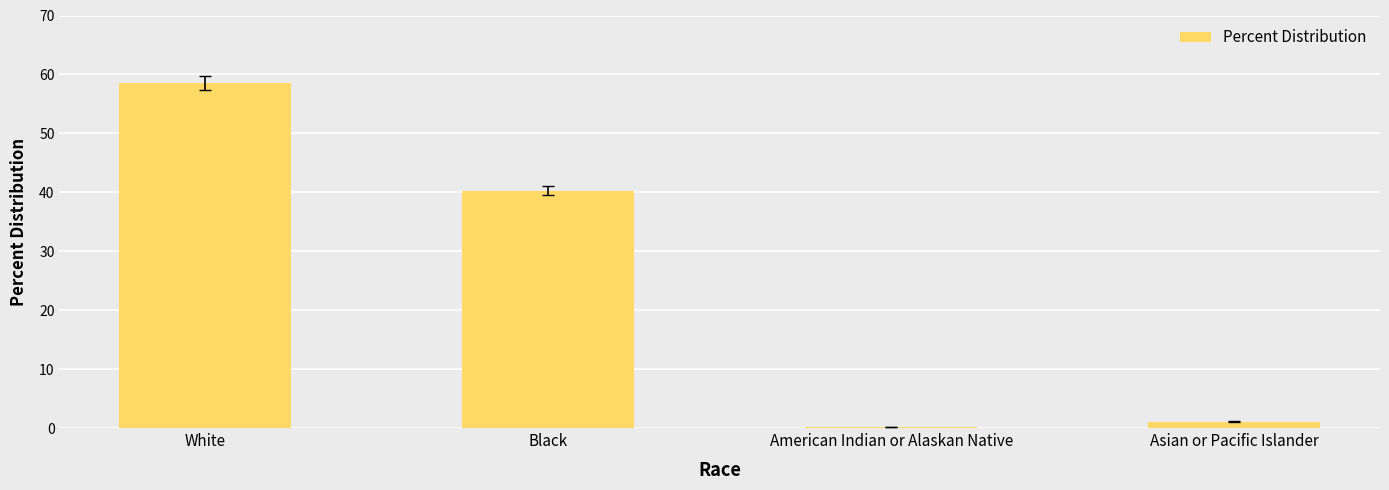

What is the sum of the values at White and Asian or Pacific Islander?

59.7